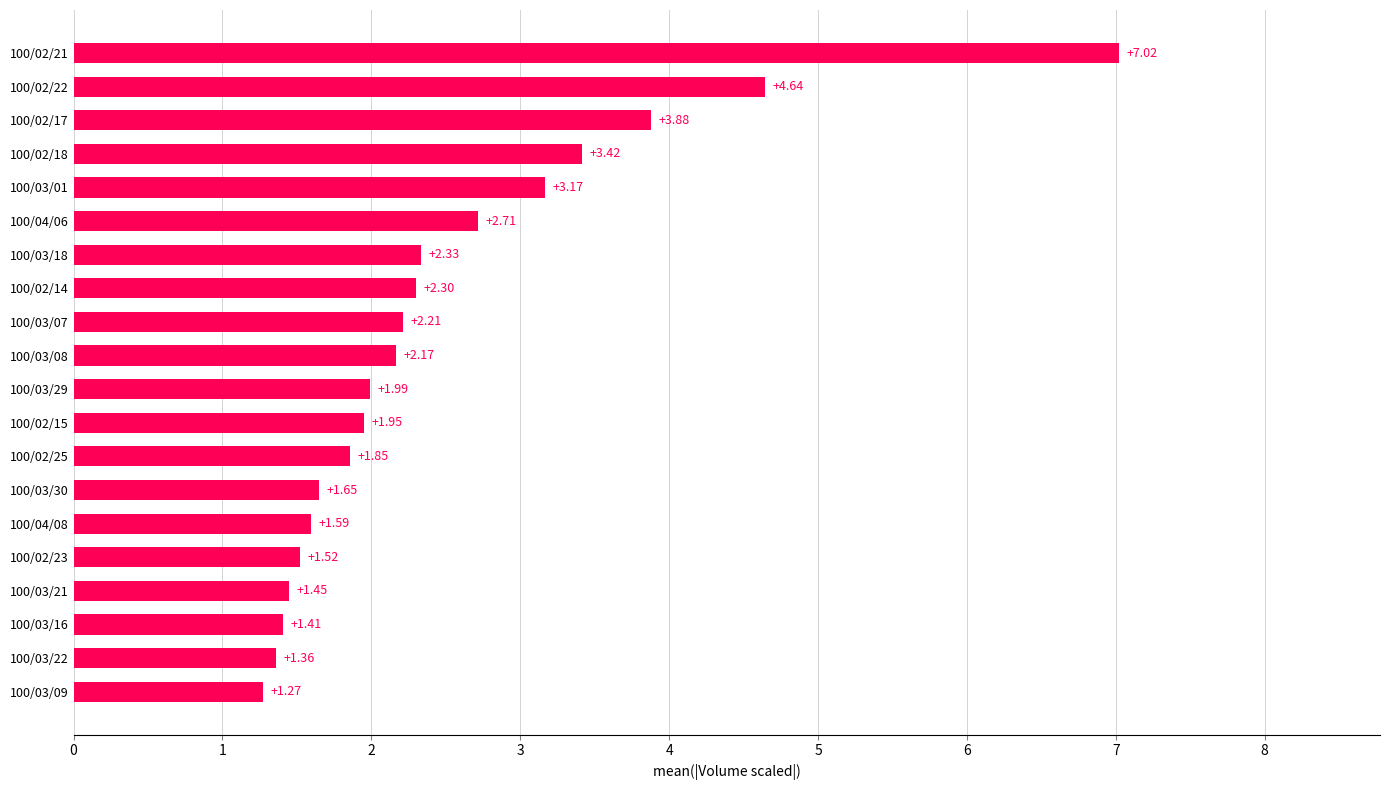

Approximately how many times larger is the value at 100/03/18 compared to 100/02/14?

1.0